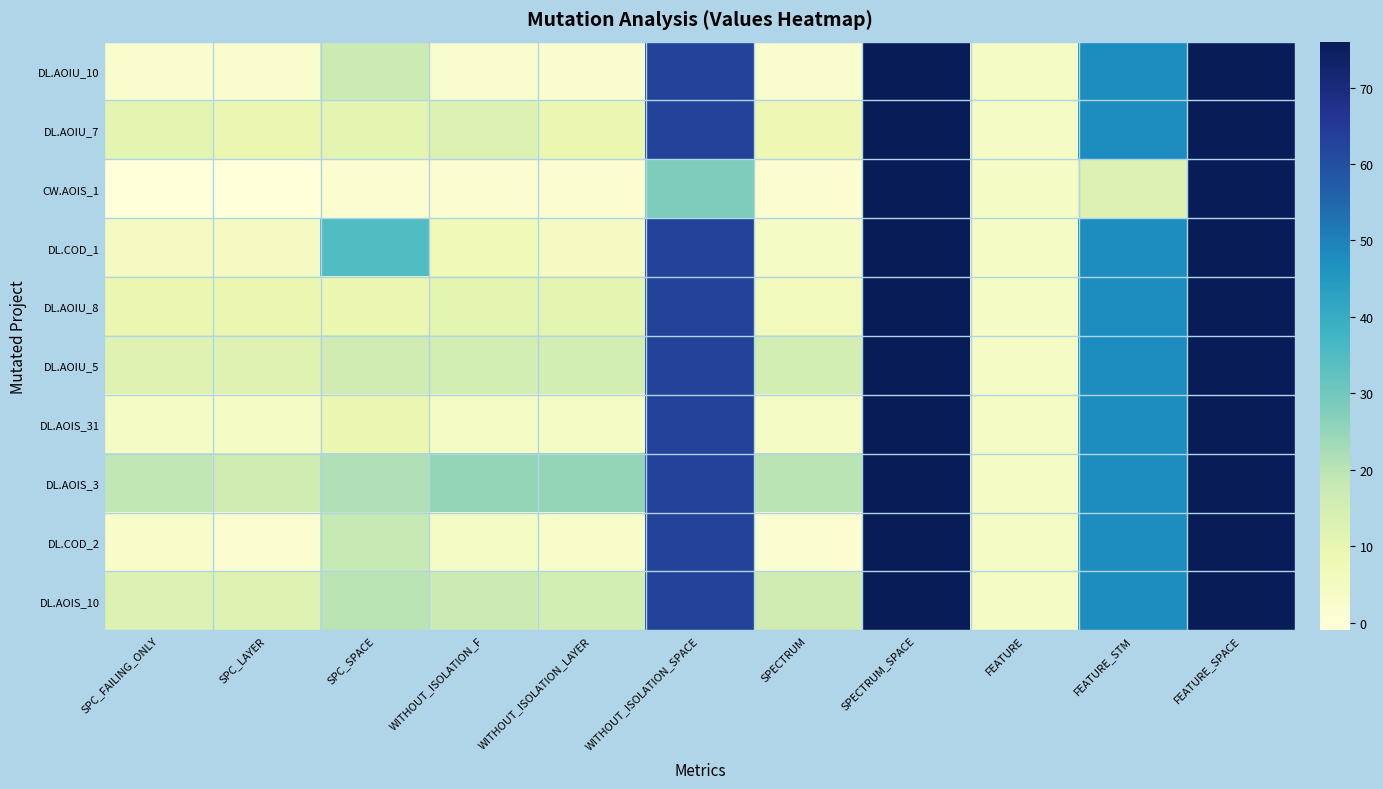

Count the number of data series in this chart.

10